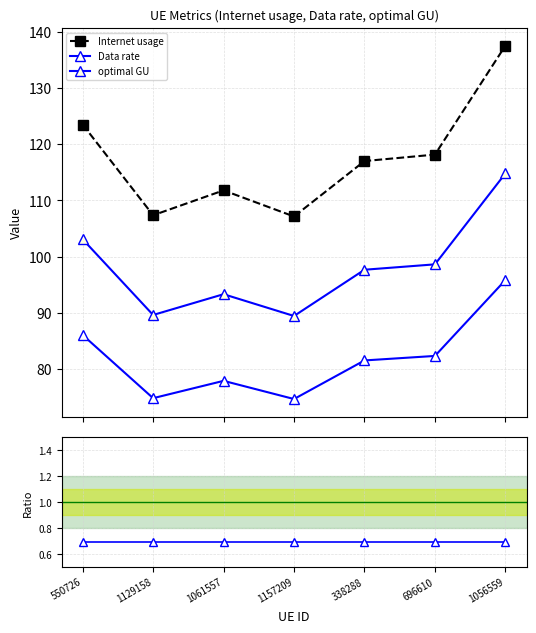

At how many categories does at least one series exceed 10?

7